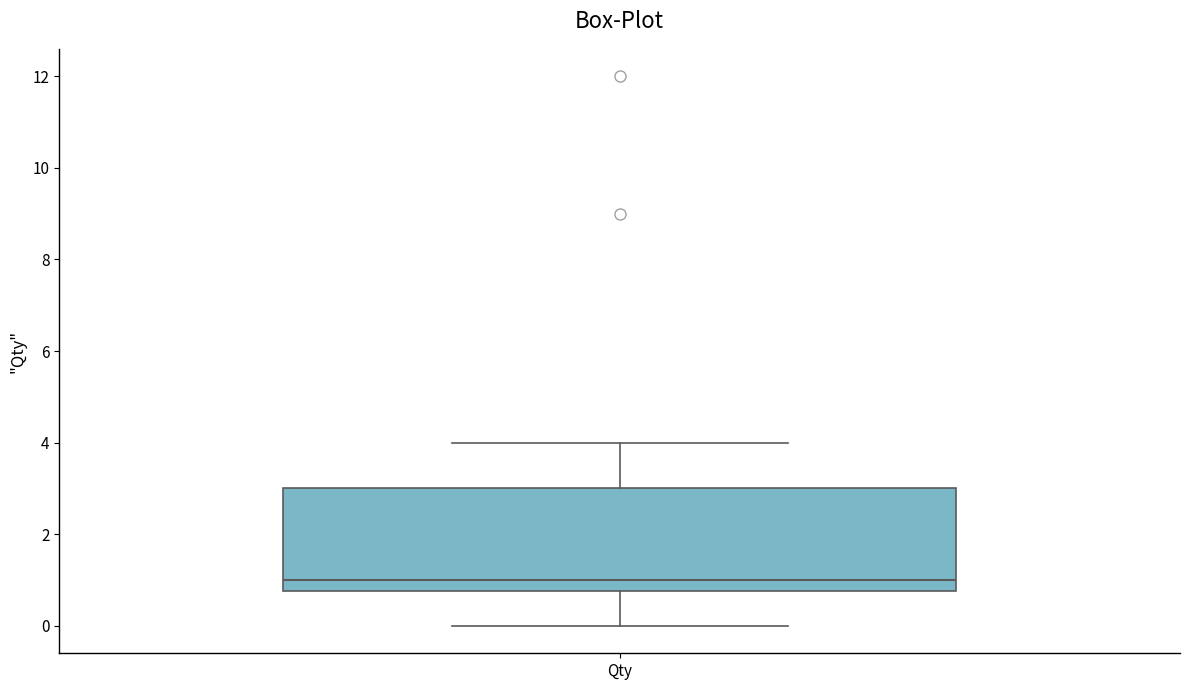

Transcribe this box plot: give where the median line is, the range the box spans, and where the two whiskers end, as read against the y-axis. The values are not printed on the chart, so give them approximately, as read against the axis.

median 1.0, box 0.8 to 3.0, whiskers 0.0 to 4.0